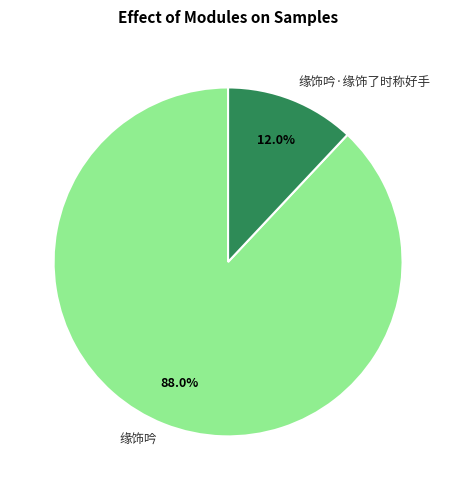

Is there a majority slice in this chart?

Yes